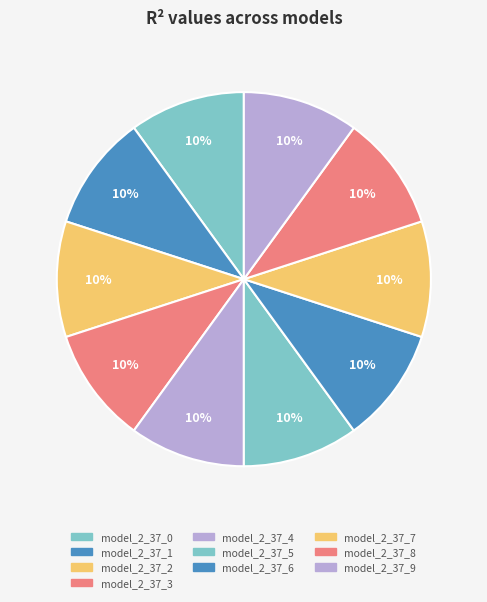

Count the number of slices in the pie.

10